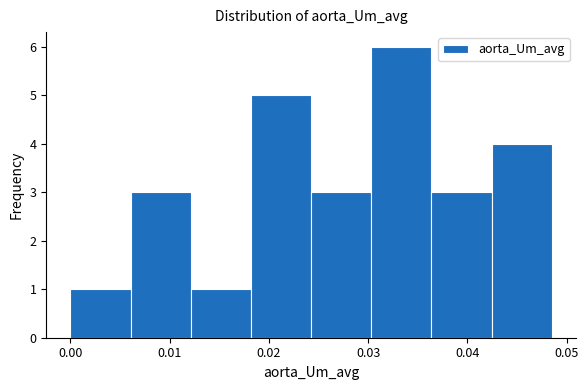

Which range on the x-axis has the tallest bar?

0.030 to 0.036